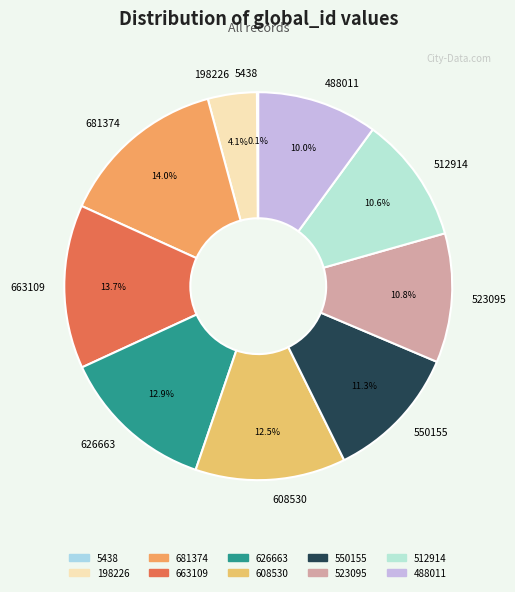

True or false: 523095 accounts for 1% of the total.

False